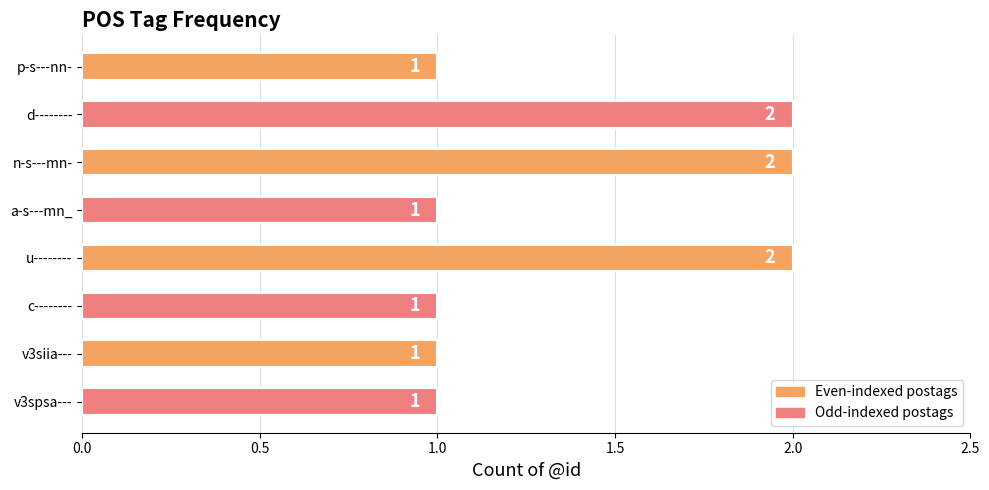

What is the difference between the maximum and minimum values?

1